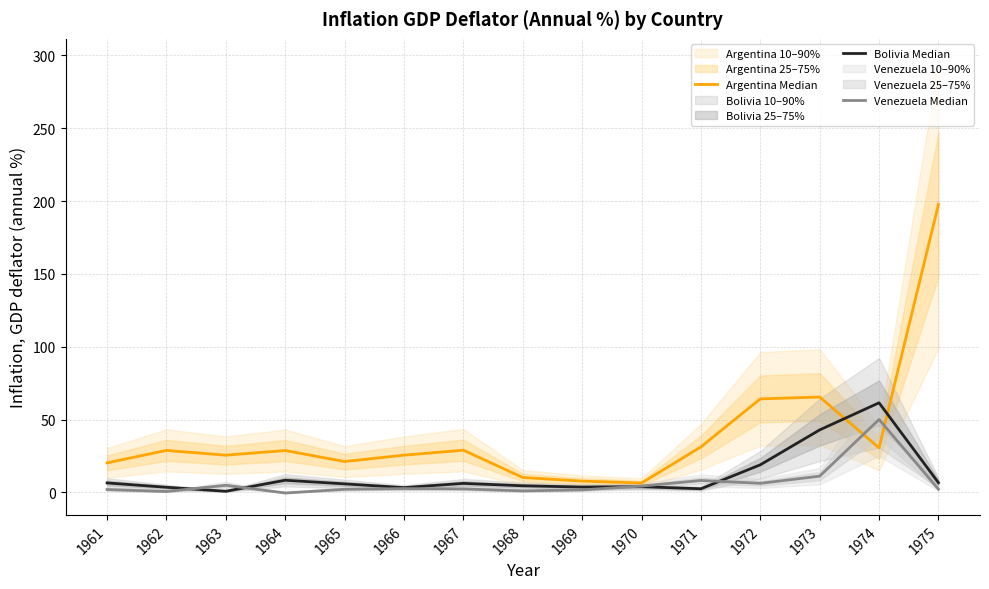

What is the value of the Venezuela Median point at the 2nd from the left?

0.7